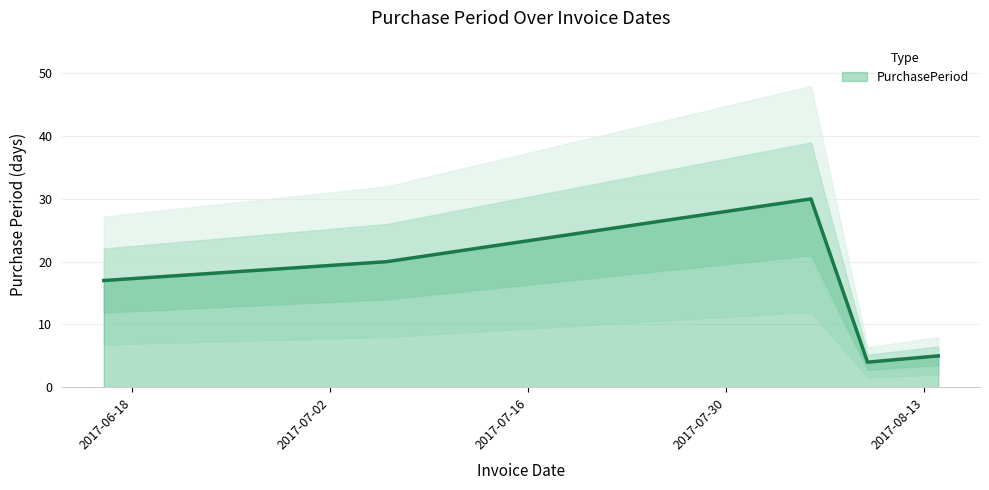

At which label does the data first exceed 17?

2017-07-06